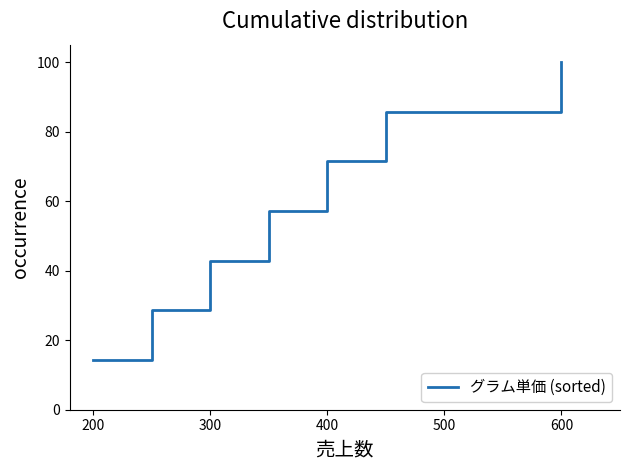

Reading left to right, transcribe all the data shown in this chart.

14.3	28.6	42.9	57.1	71.4	85.7	100.0